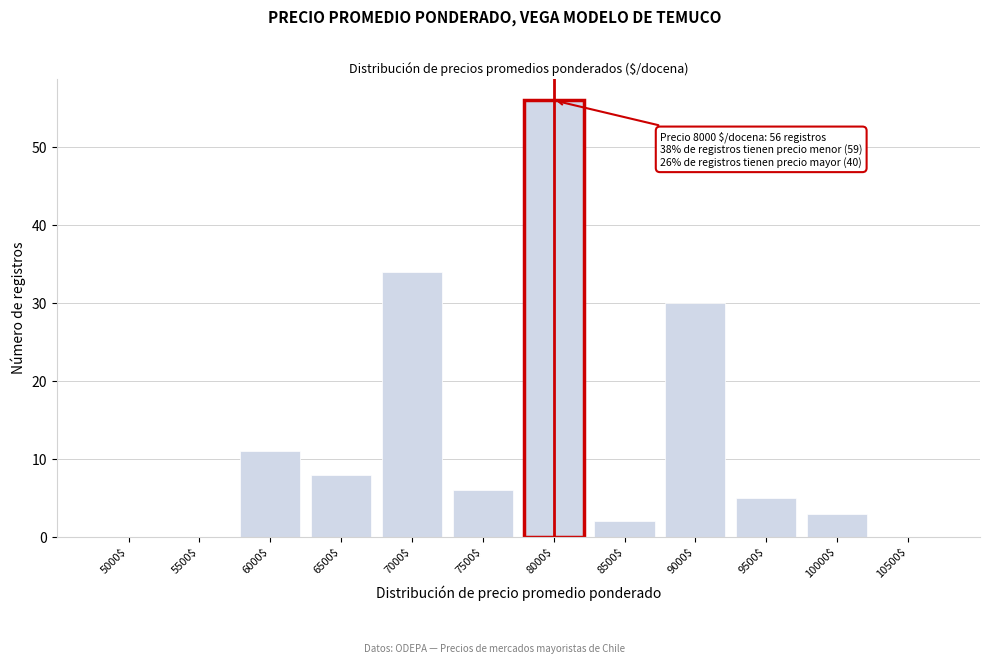

At which label is the value closest to 28?

9000$